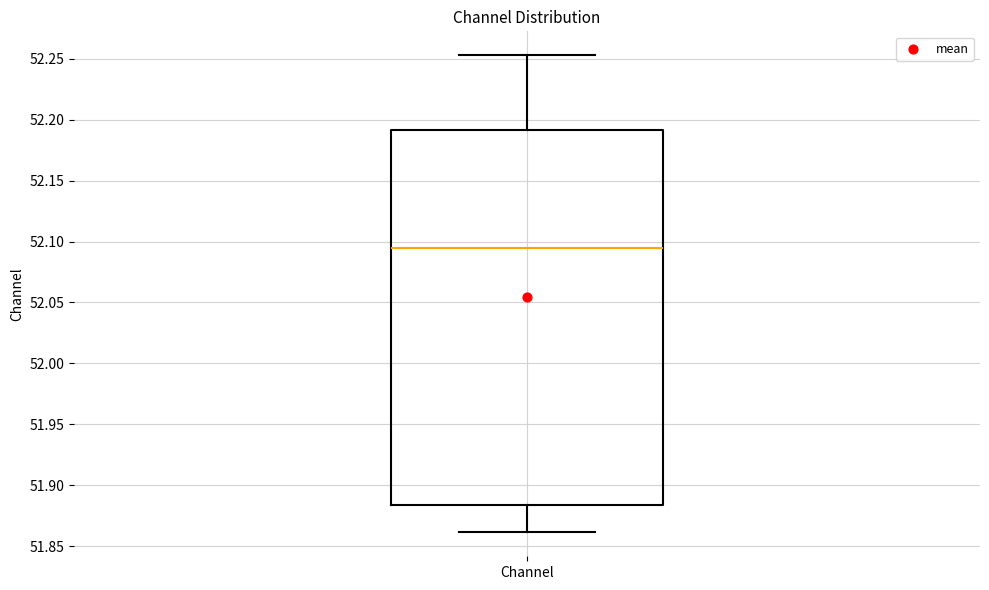

Read this box plot against the y-axis: the position of the median line, the range covered by the box, and the ends of both whiskers. The values are not printed on the chart, so give them approximately, as read against the axis.

median 52.095, box 51.885 to 52.190, whiskers 51.860 to 52.255